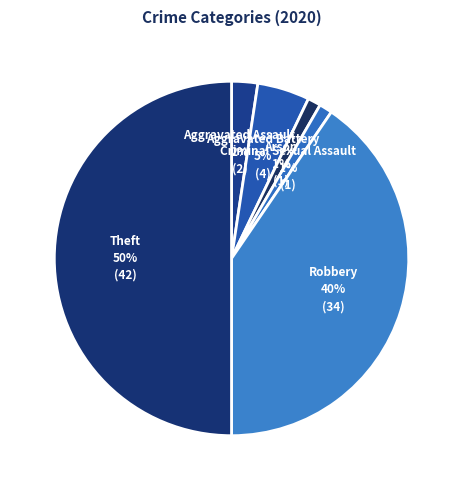

Which category has the biggest portion of the pie?

Theft